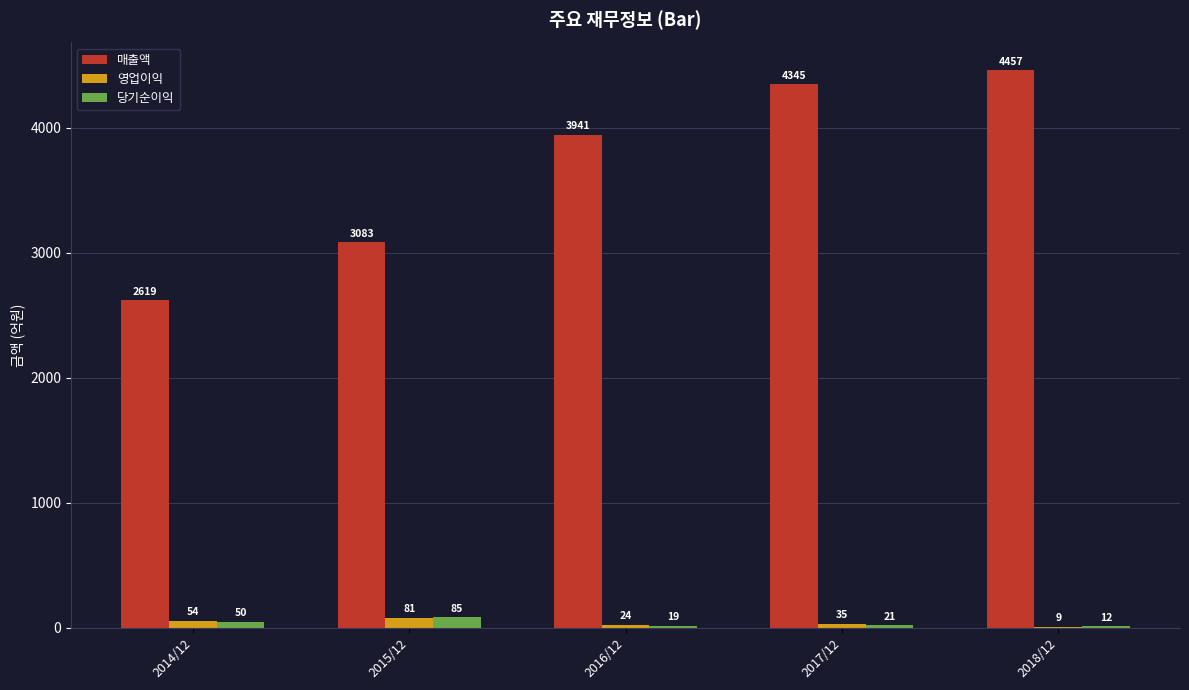

What is the average value of the 영업이익 series?

41